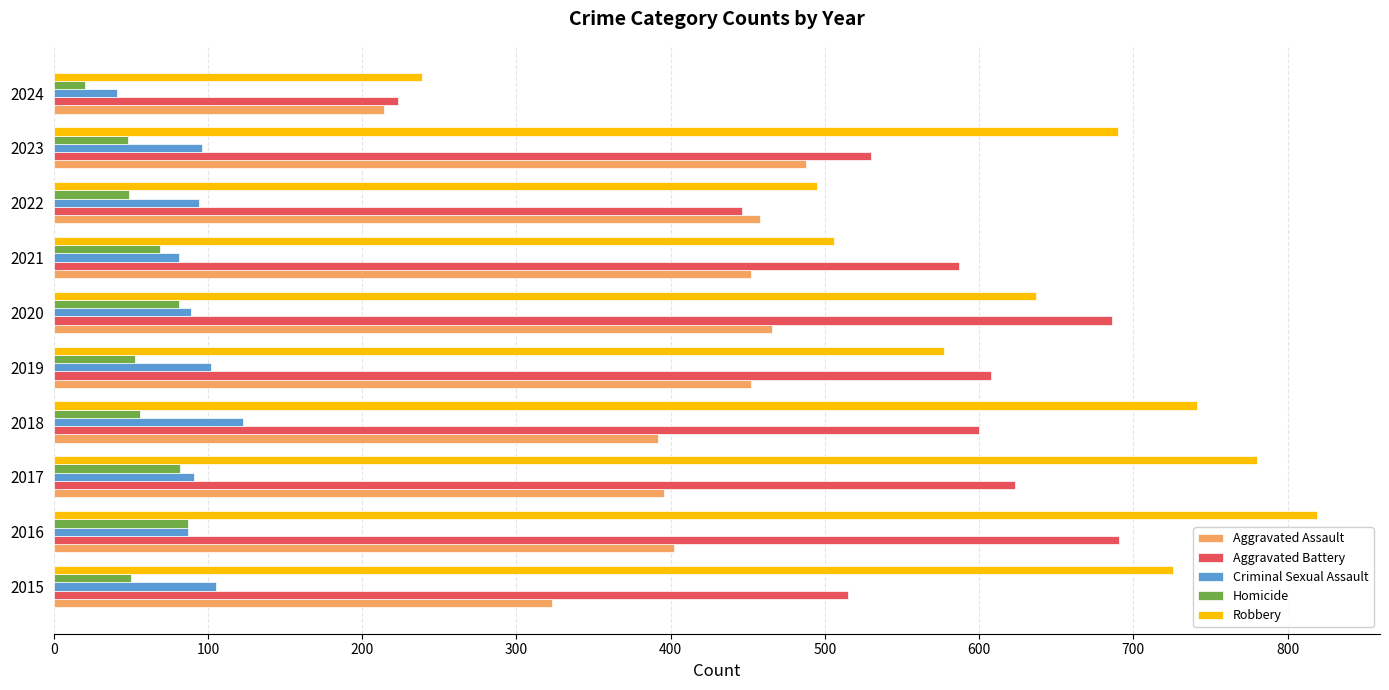

Read the Robbery value at 2024.

239